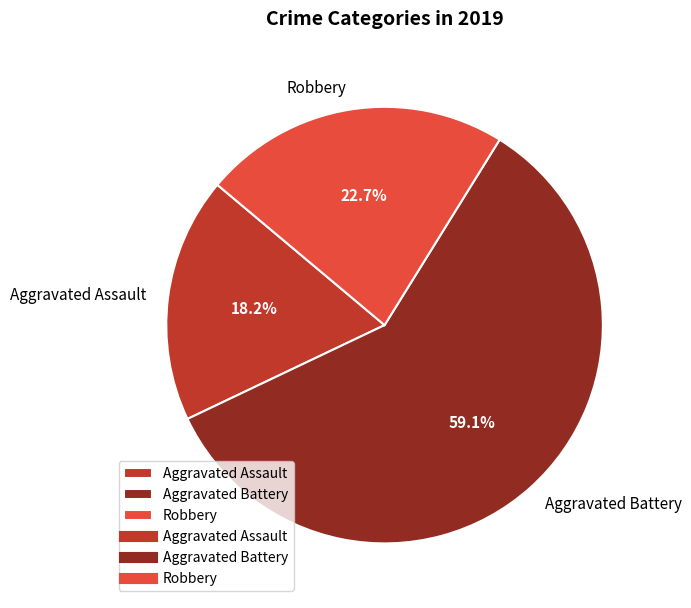

Count the number of slices in the pie.

3